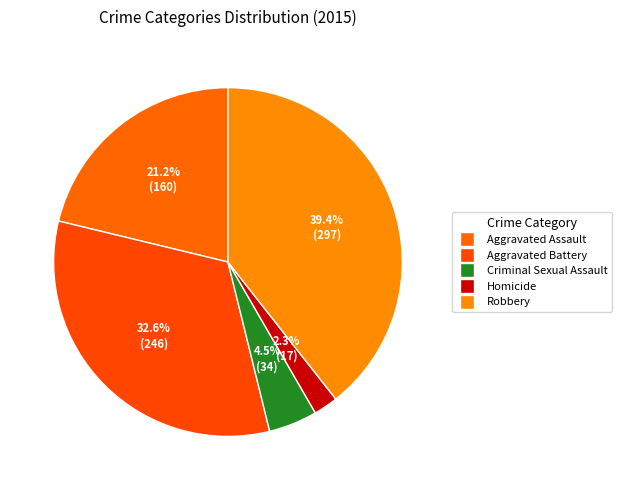

What percentage is the Homicide slice, to the nearest percent?

2%